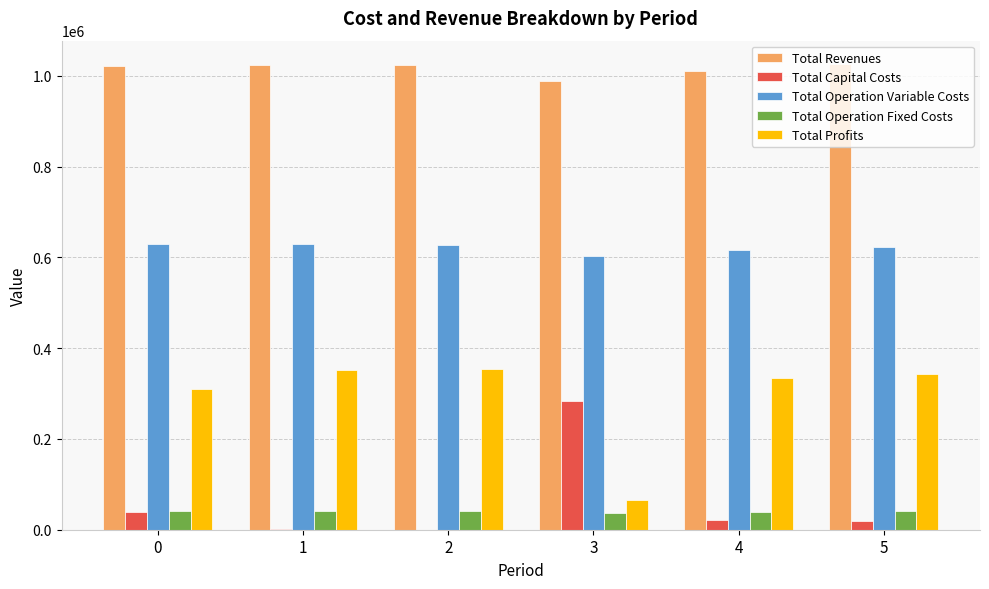

The value of Total Profits at 2 is 354881.5. True or false?

True